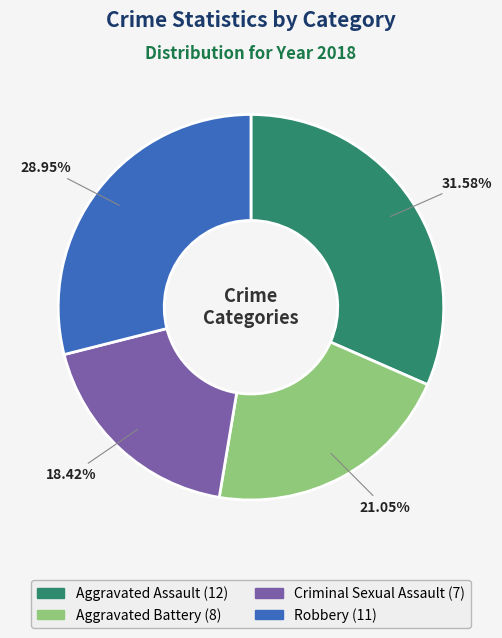

Is there any slice that represents more than half of the pie?

No